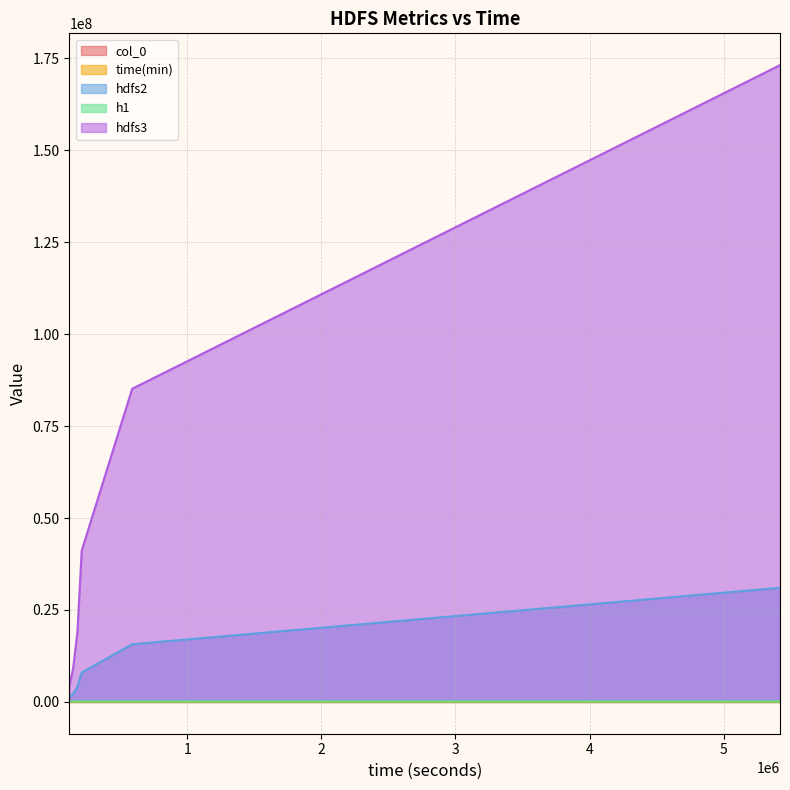

Where does the h1 series first go above 108589?

213563